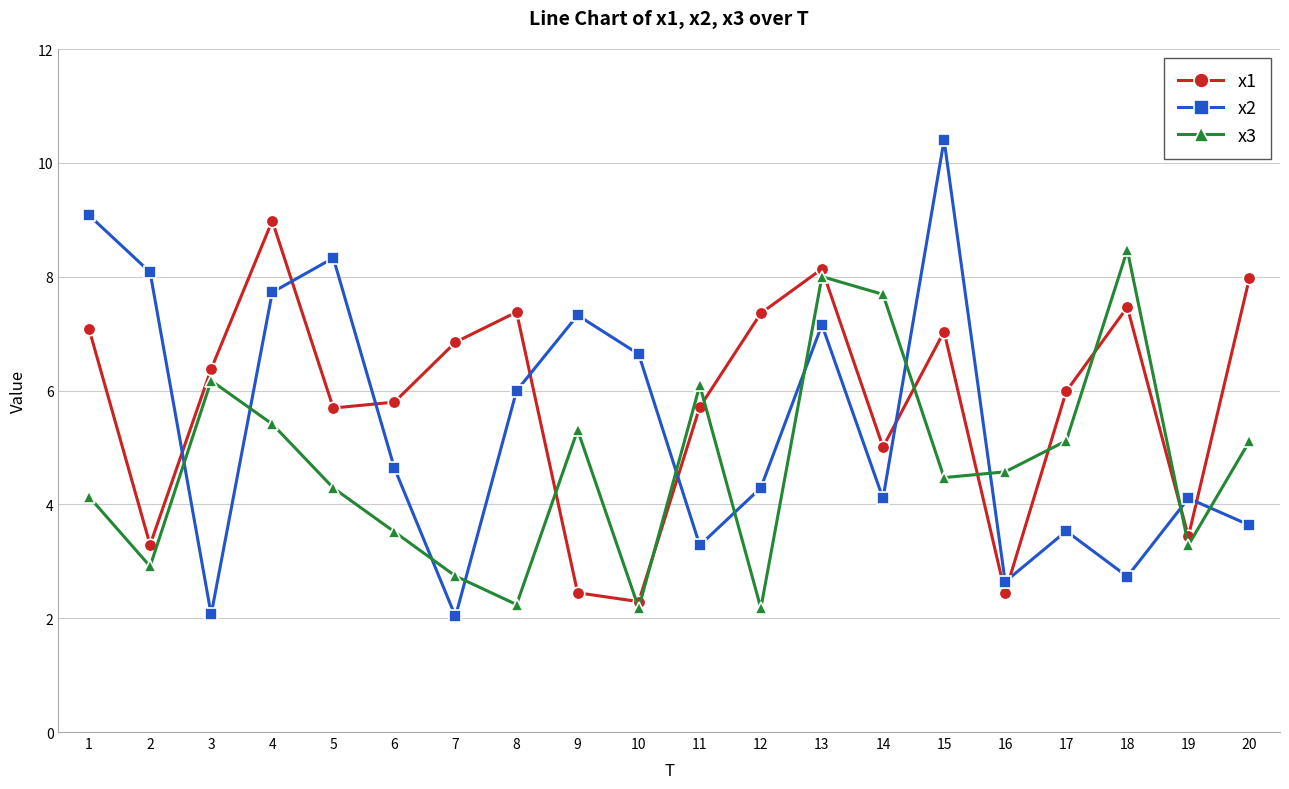

What is the average value of the x3 series?

4.7